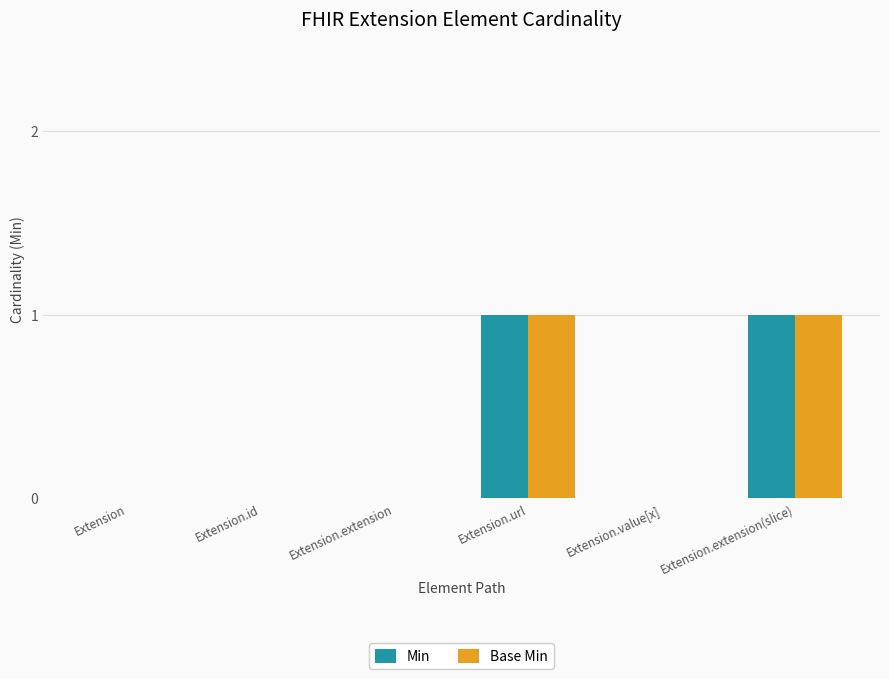

Is the value of Base Min at Extension.value[x] greater than the value of Min at Extension.extension(slice)?

No